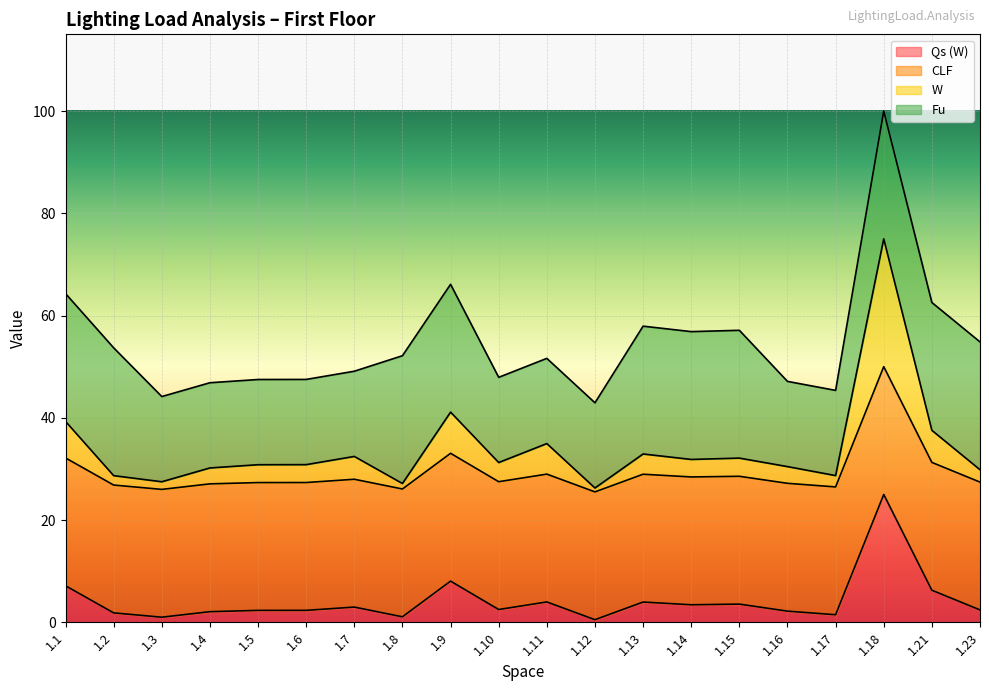

At which category is the sum across all series the highest?

1.18